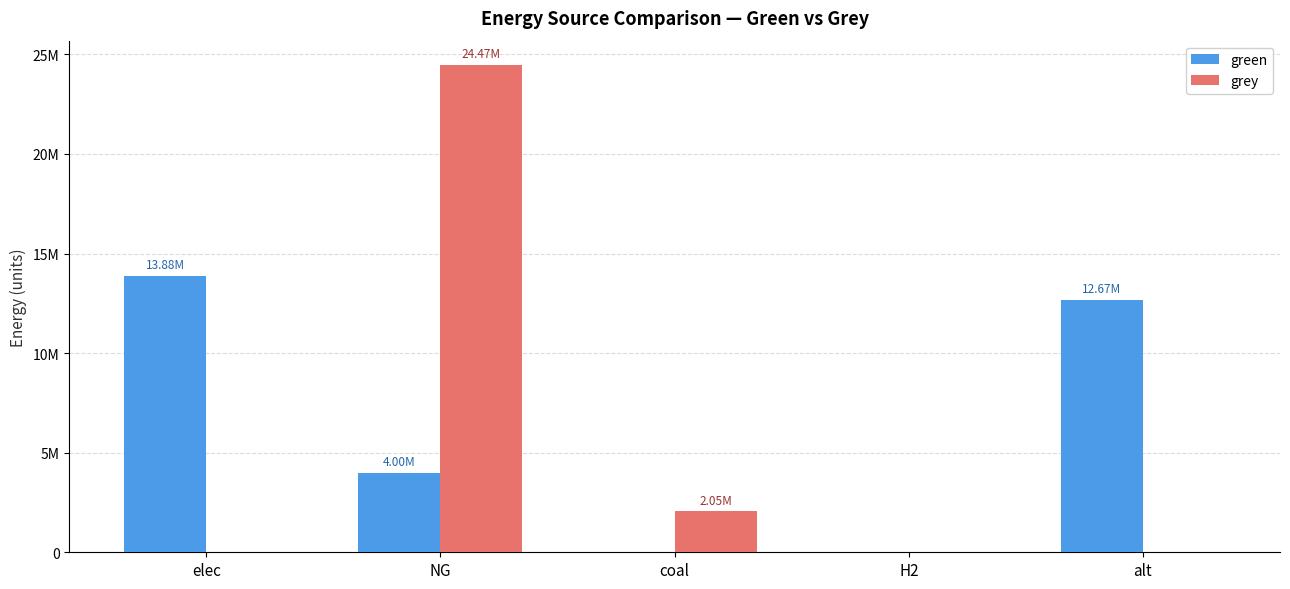

At which category is the sum across all series the highest?

NG